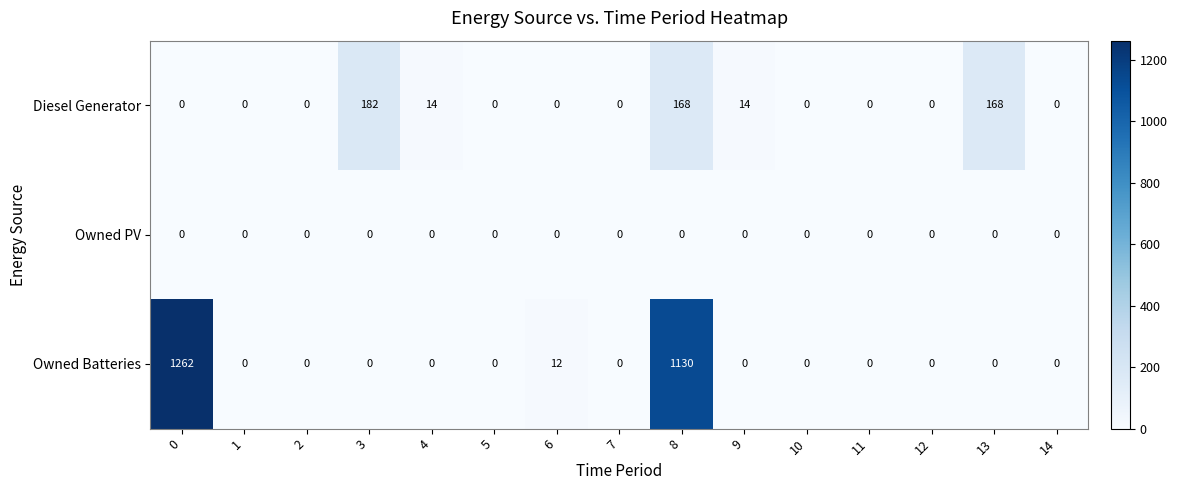

At which category is the sum across all series the highest?

8